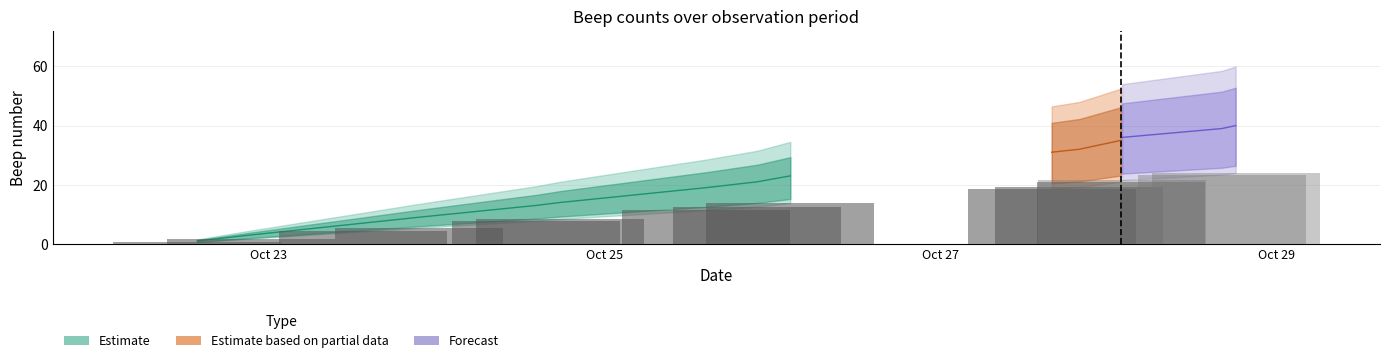

The value at all_beeps is 1. True or false?

False